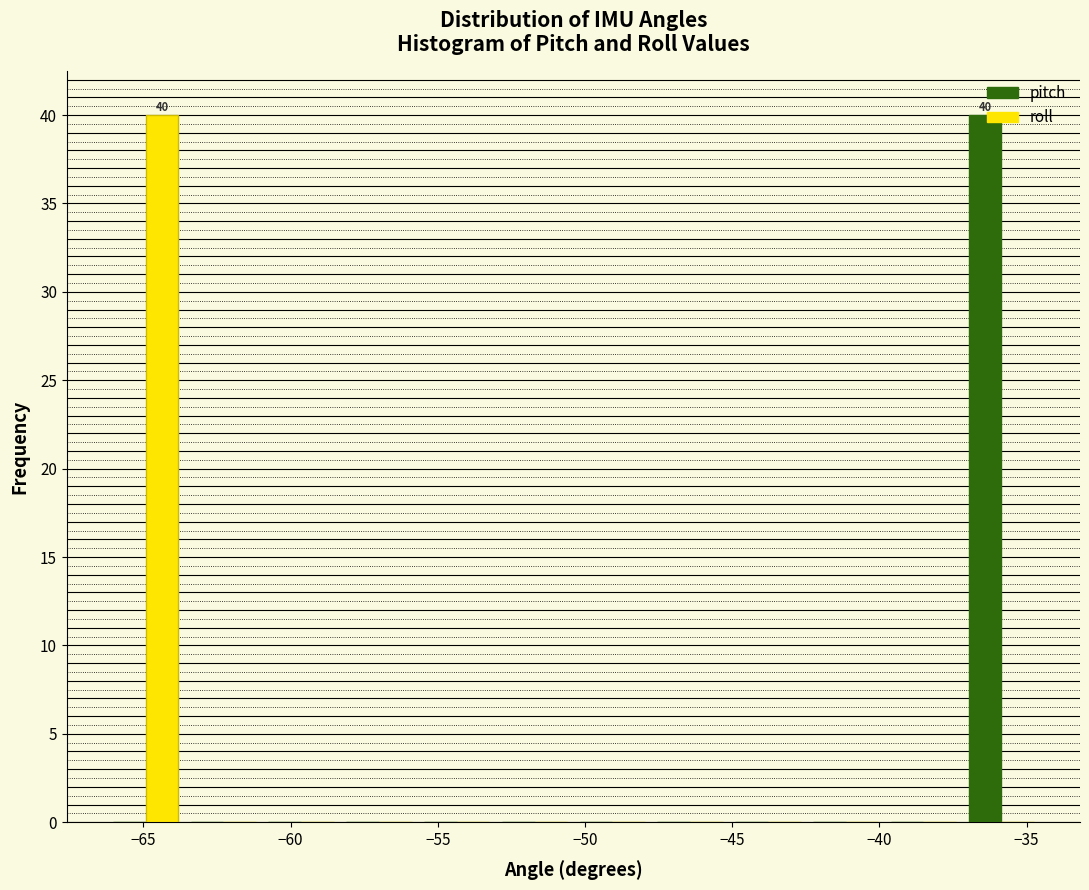

In the pitch series, which range on the x-axis has the tallest bar?

-37.0 to -34.5